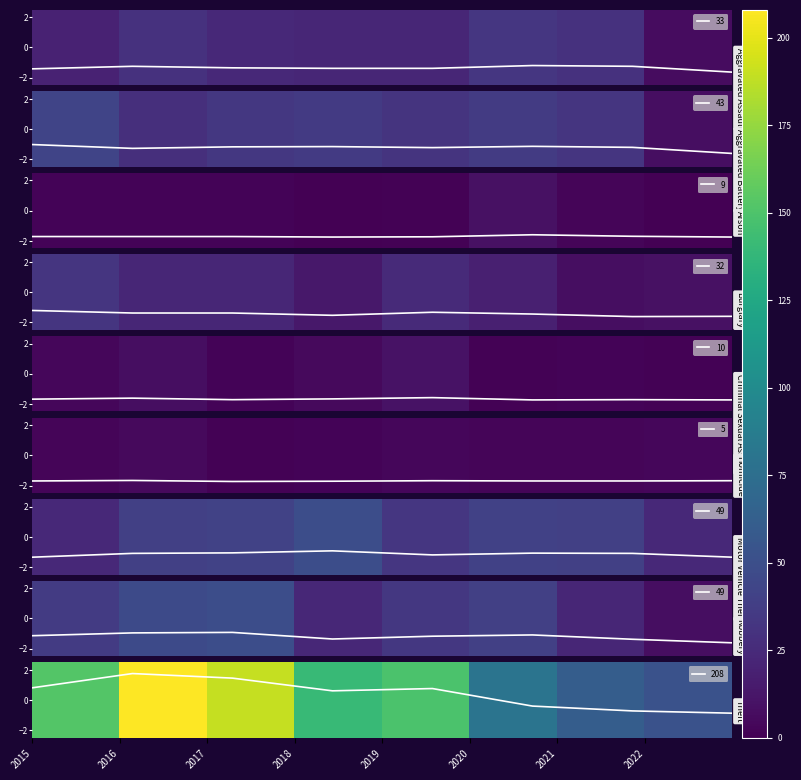

What is the sum of all Theft values?

3.4